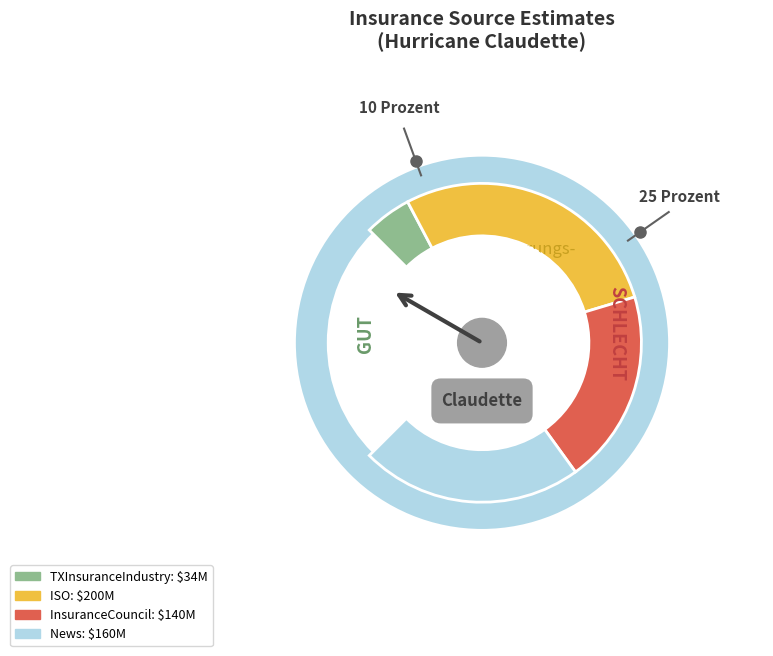

What is the total percentage of News and InsuranceCouncil?

56.2%